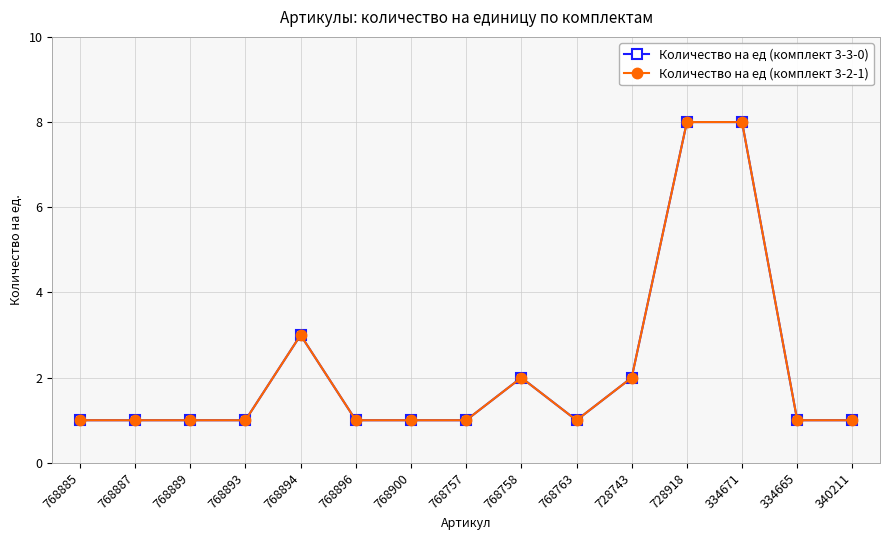

What is the sum of the Количество на ед (комплект 3-3-0) values at 768896 and 768757?

2